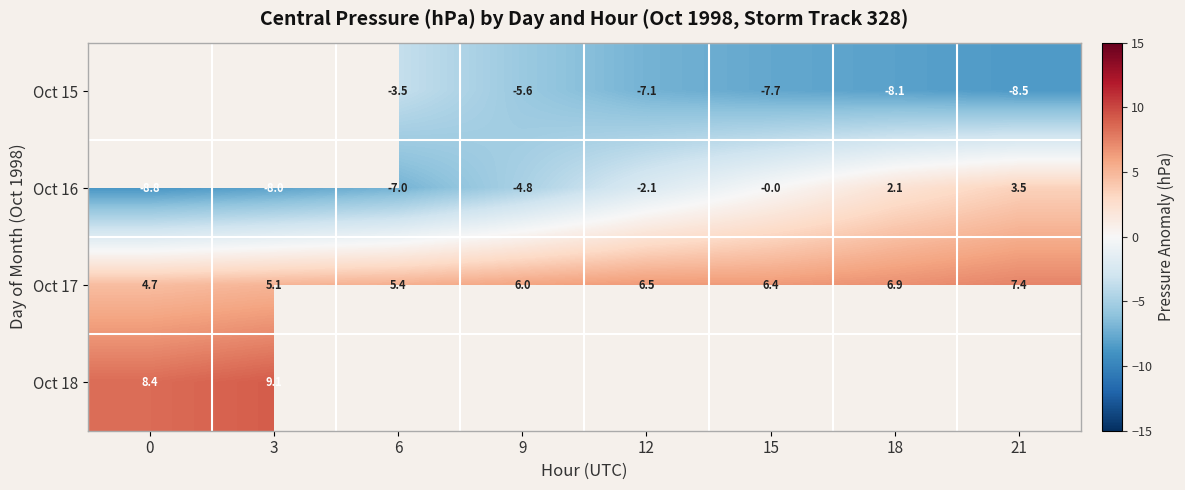

How many values in the Oct 15 series are below -5?

5